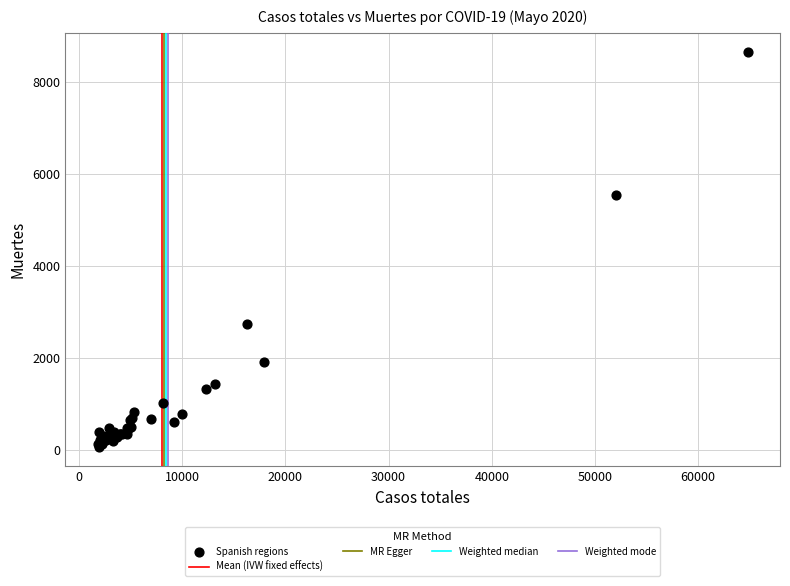

What Y value in the scatter plot is closest to 4355?

5532